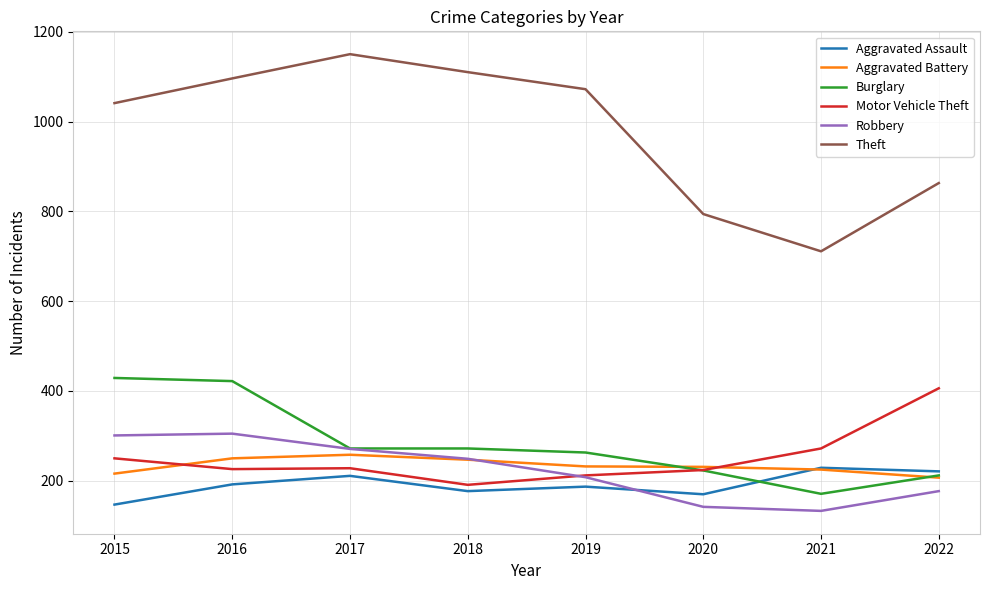

At which category is the sum across all series the highest?

2016